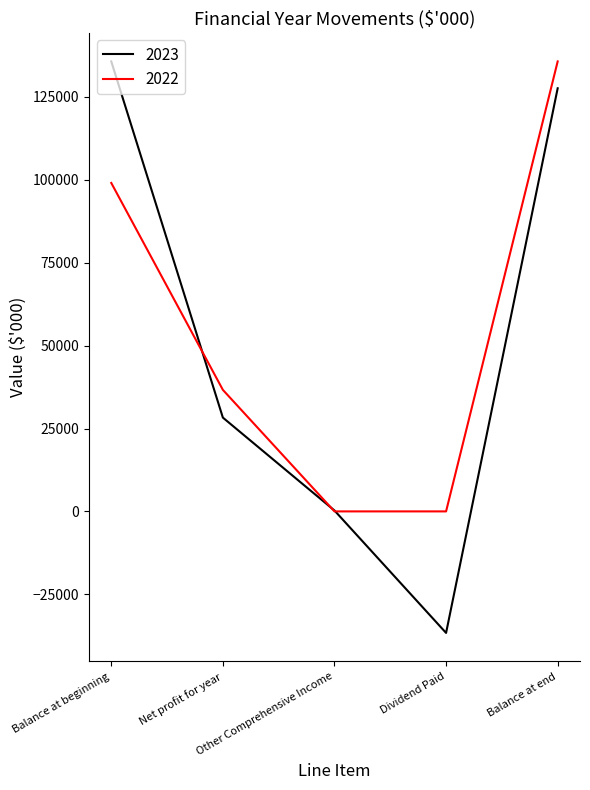

At how many categories does at least one series exceed 105532?

2